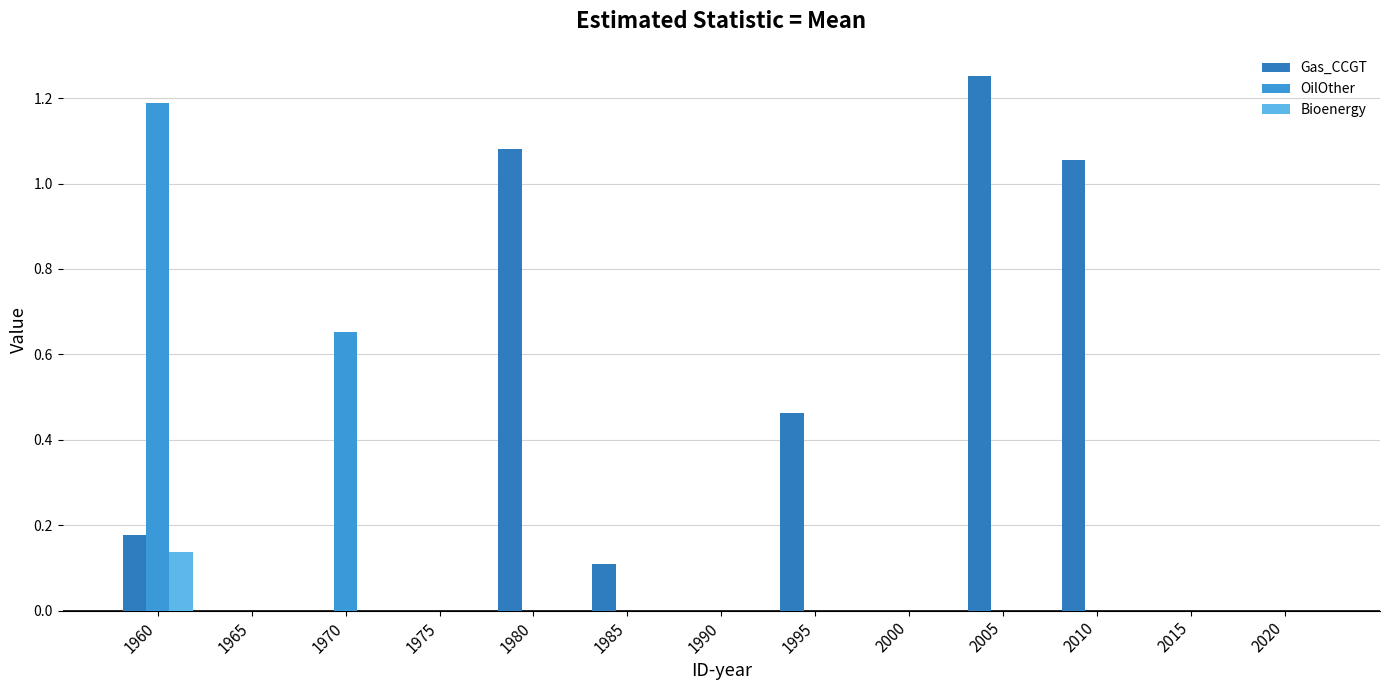

Which category has the highest value across all series?

2005